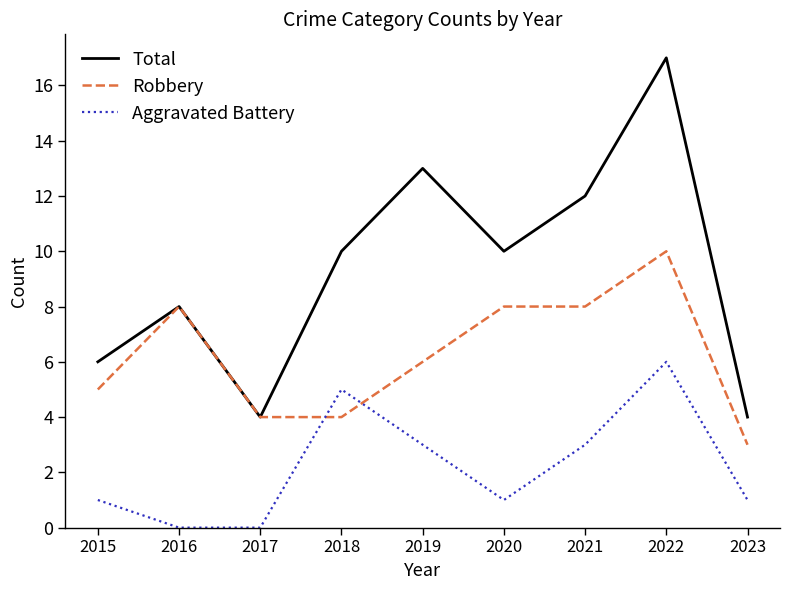

How many series are shown in this chart?

3